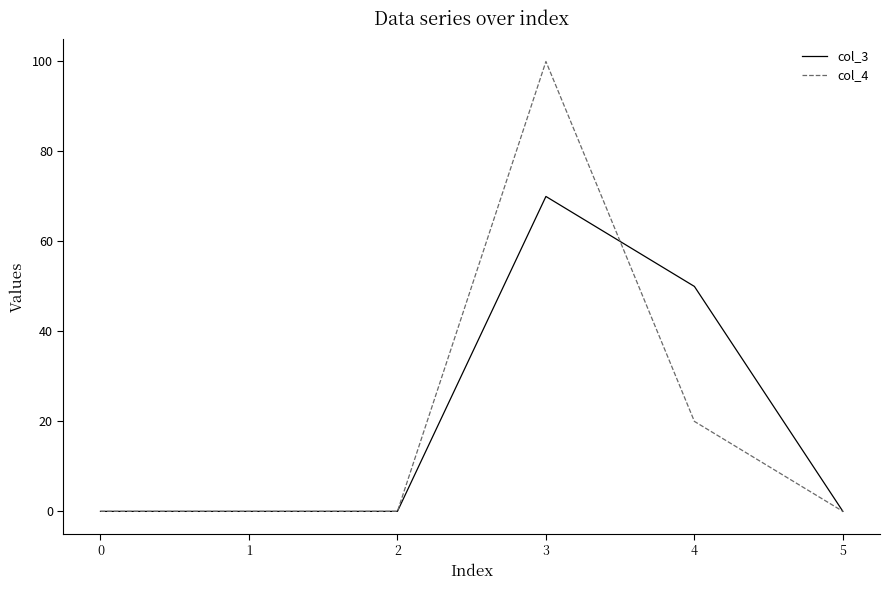

At which category is the sum across all series the highest?

3